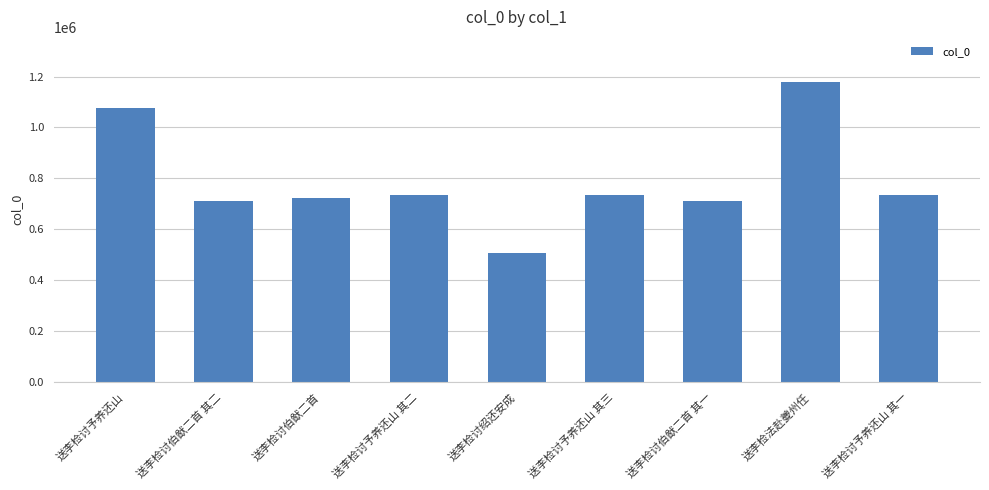

What is the average value?

790858